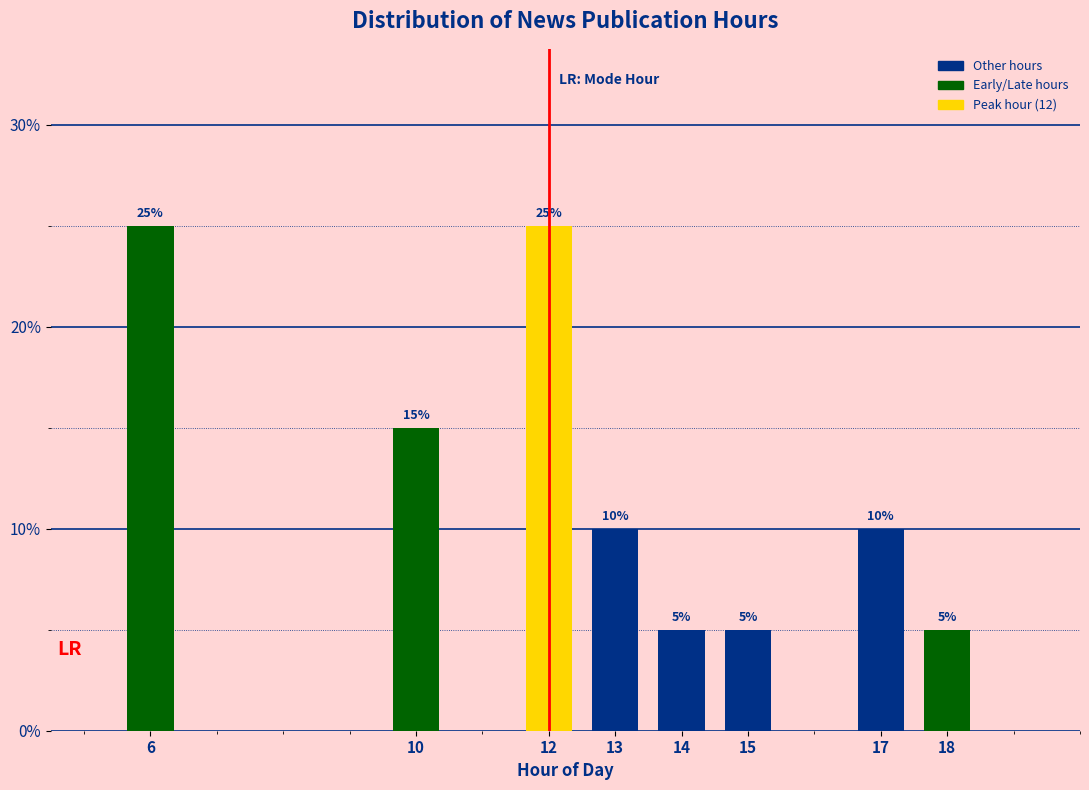

Reading left to right, transcribe all the data shown in this chart.

6=25	10=15	12=25	13=10	14=5	15=5	17=10	18=5